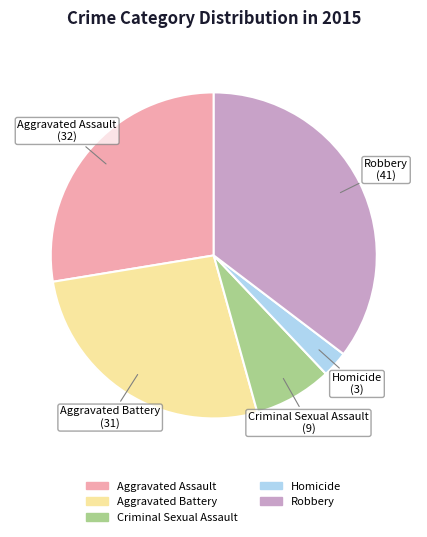

The Aggravated Battery slice represents 19% of the pie. True or false?

False